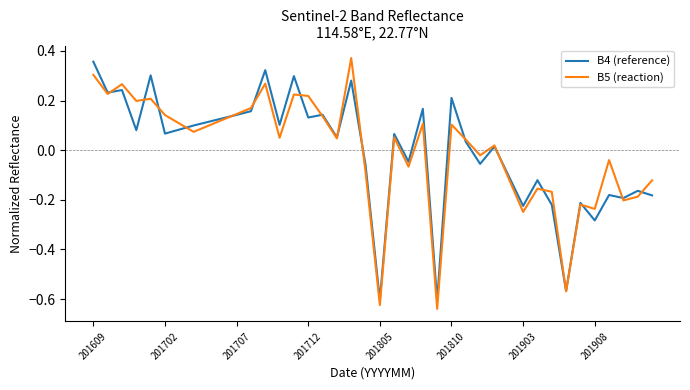

Which series has the widest spread of values?

B5 (reaction)